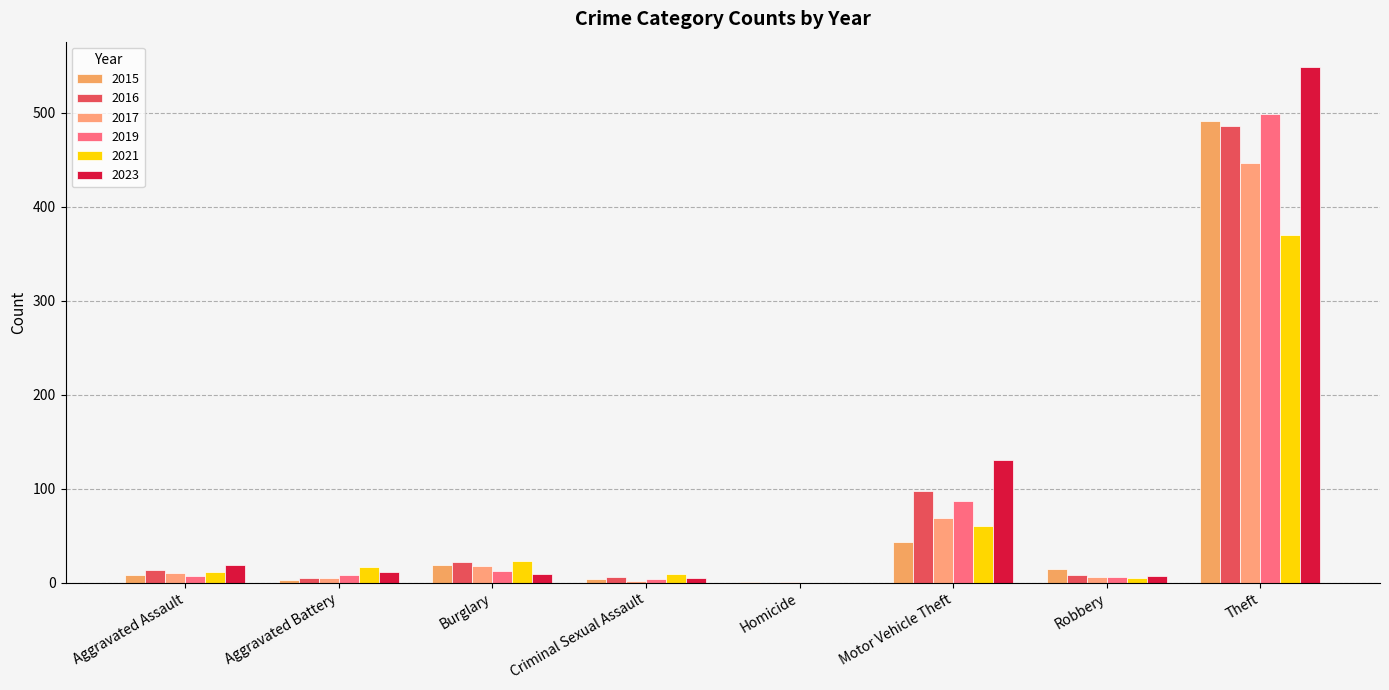

True or false: 2019 has a value of 138 at Motor Vehicle Theft.

False